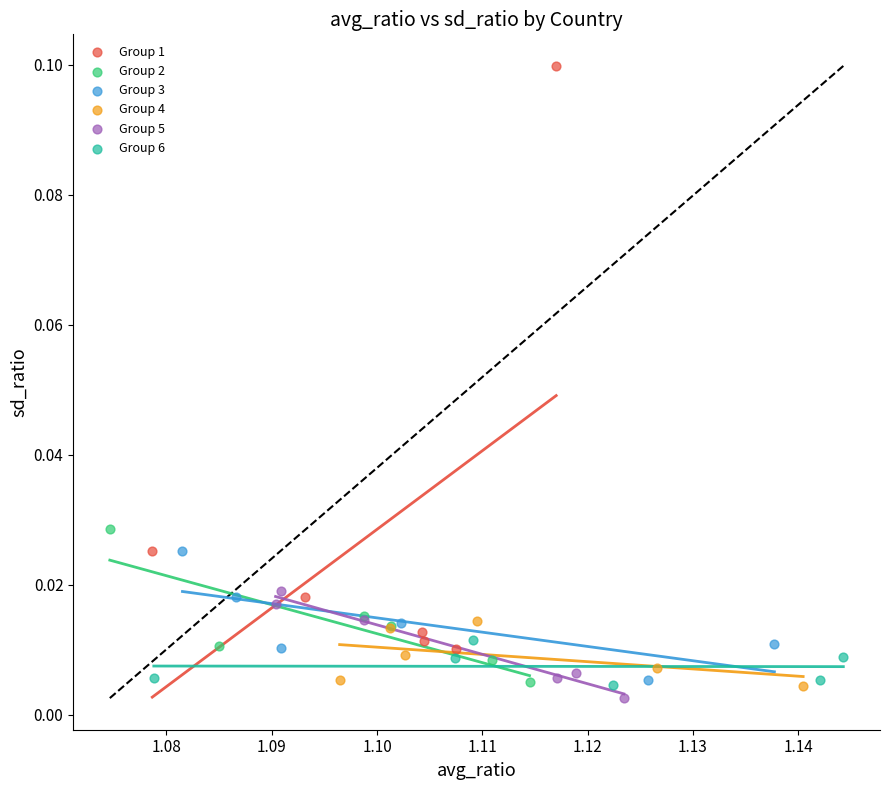

Which series has the widest spread of Y values?

Group 1